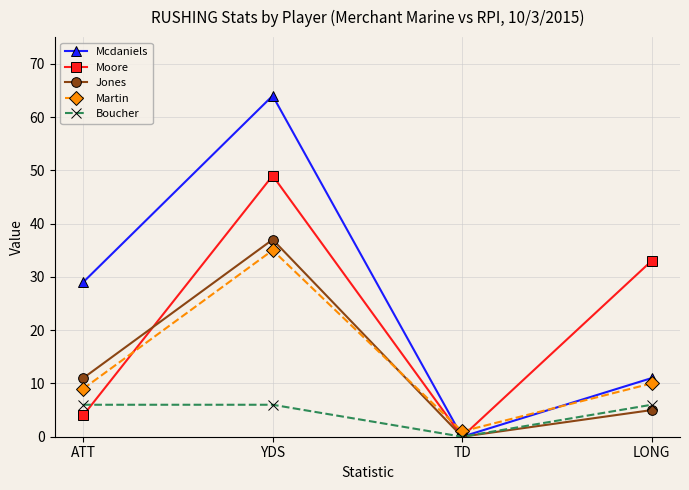

Where is the first local minimum for Mcdaniels?

TD